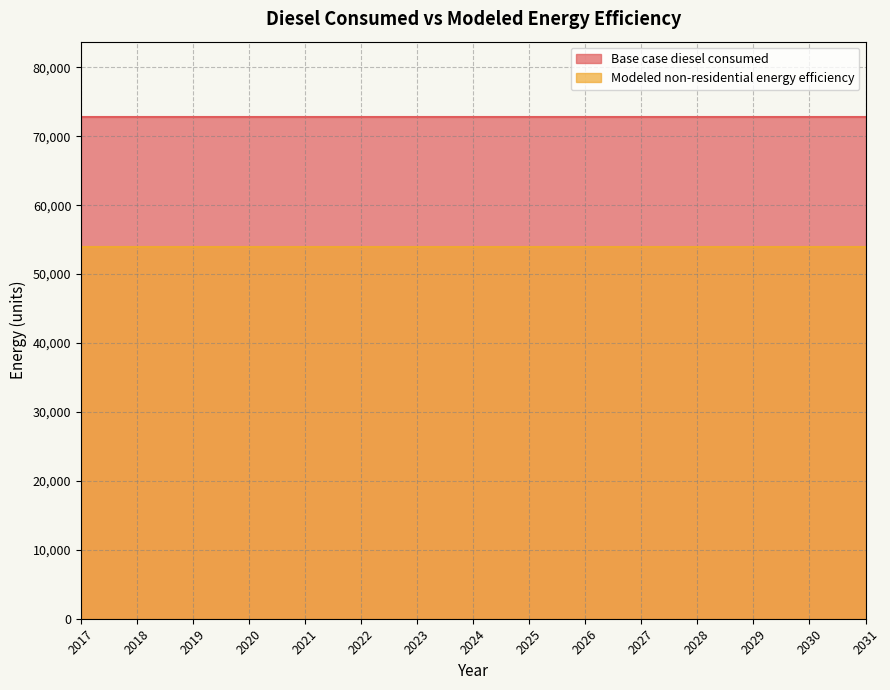

Rank the categories by Modeled non-residential energy efficiency value from highest to lowest.

2017, 2018, 2019, 2020, 2021, 2022, 2023, 2024, 2025, 2026, 2027, 2028, 2029, 2030, 2031